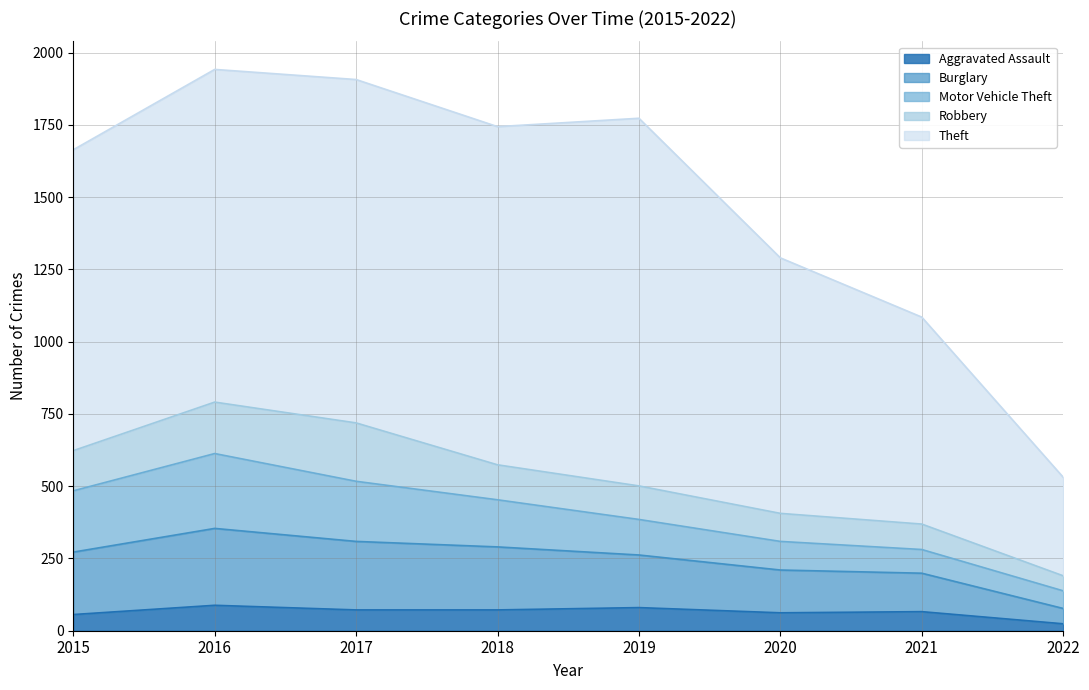

At which category does the chart reach its peak across all series?

2019